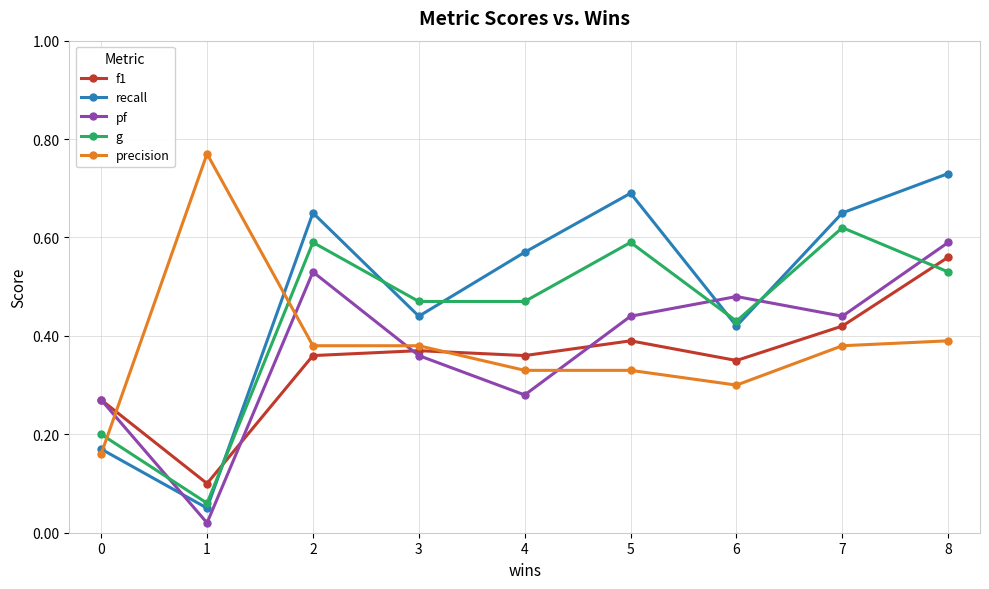

Which series has the widest spread of values?

recall